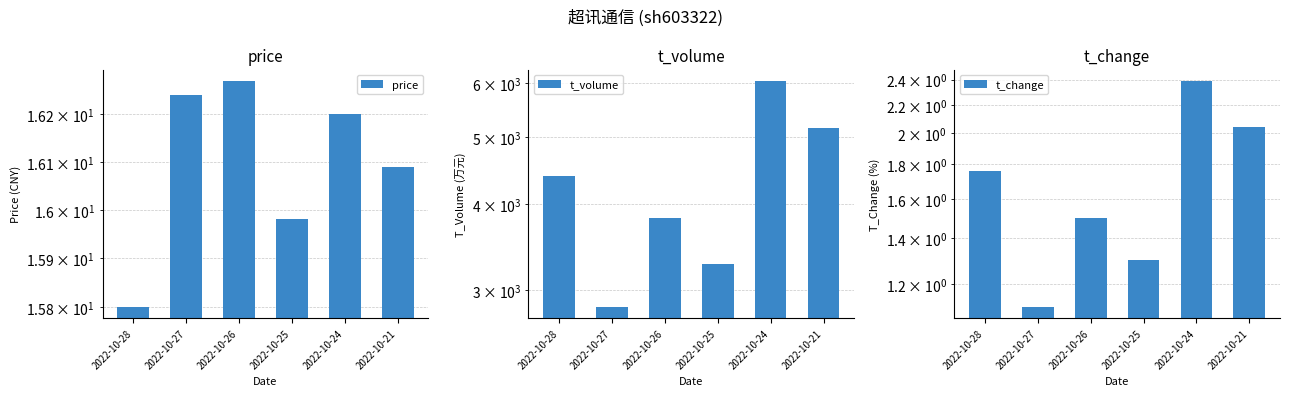

Reading left to right, list all the values displayed in this chart.

price: 15.8	16.2	16.3	16.0	16.2	16.1
t_volume: 4395.0	2837.0	3821.0	3277.0	6040.0	5154.0
t_change: 1.8	1.1	1.5	1.3	2.4	2.0